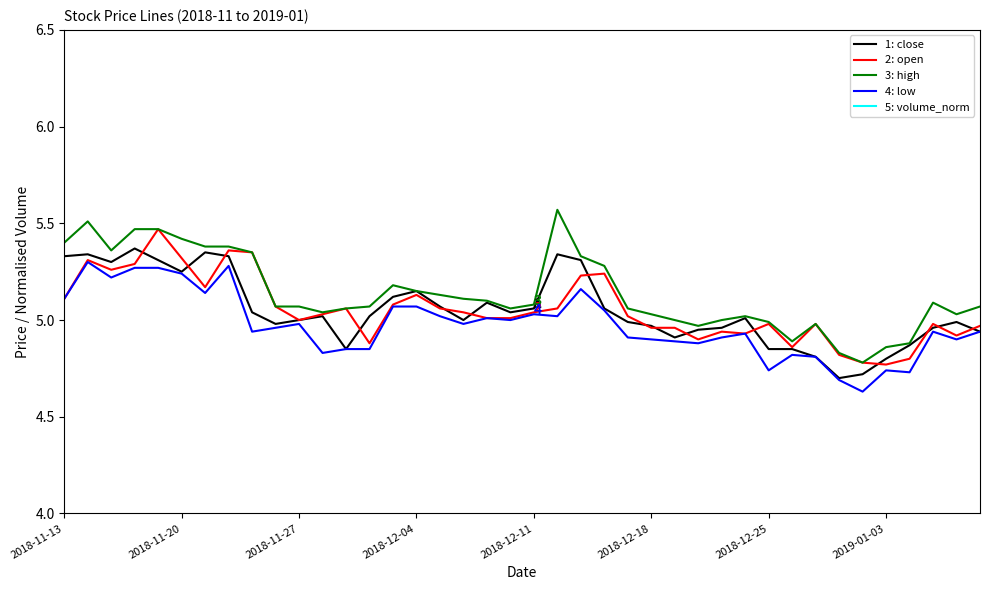

True or false: 3: high has a value of 5.4 at 2018-11-20.

True